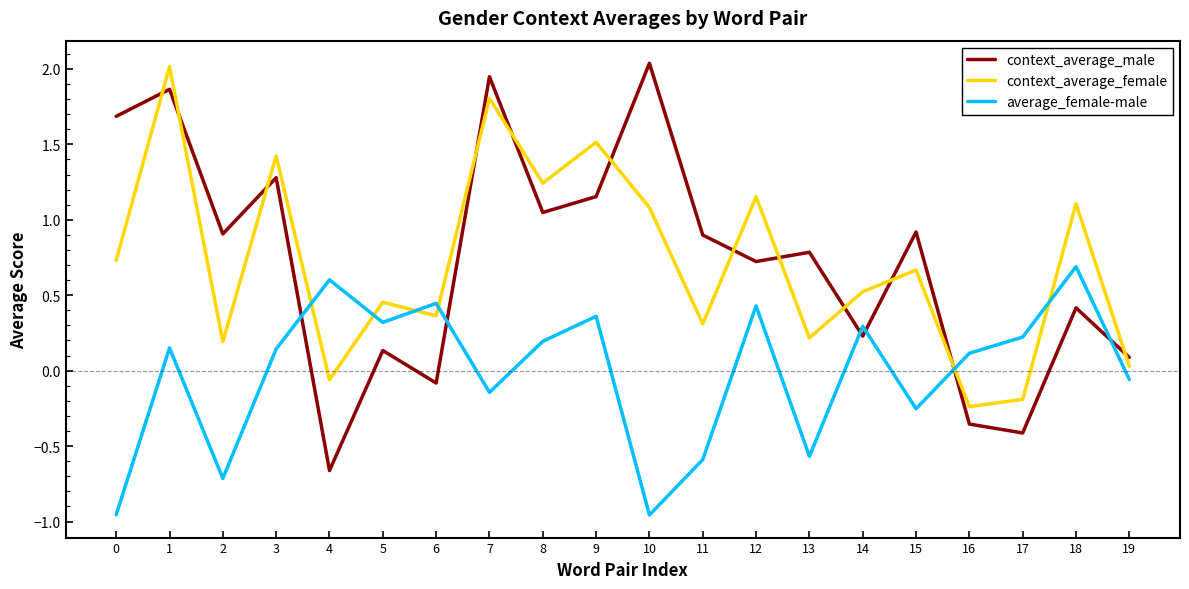

Is the value of context_average_female at 5 greater than the value of average_female-male at 17?

Yes